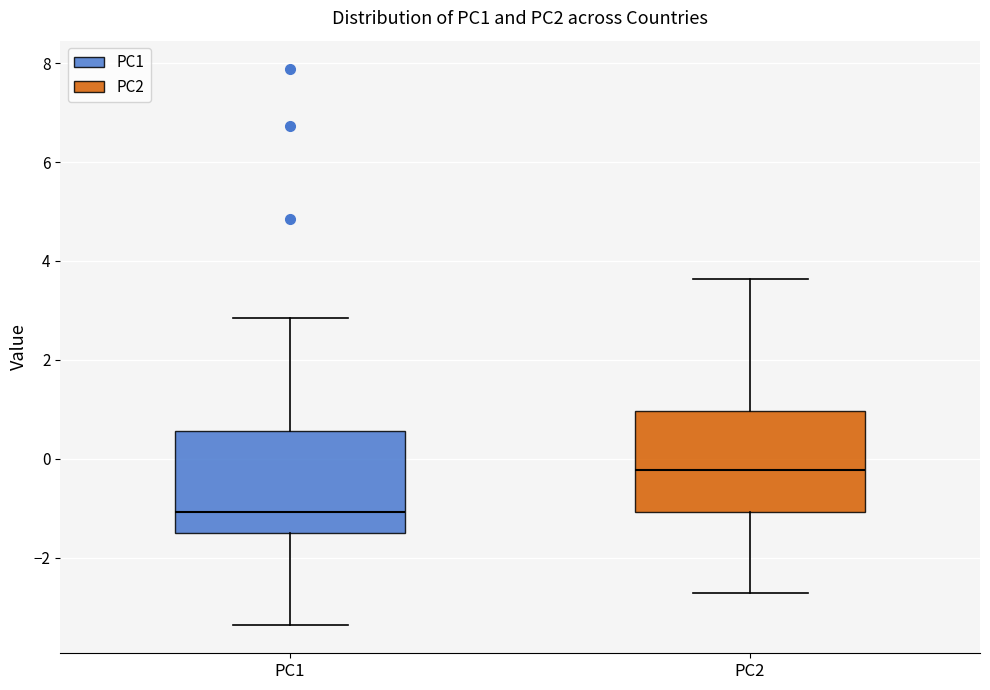

Which box has the highest median line?

PC2